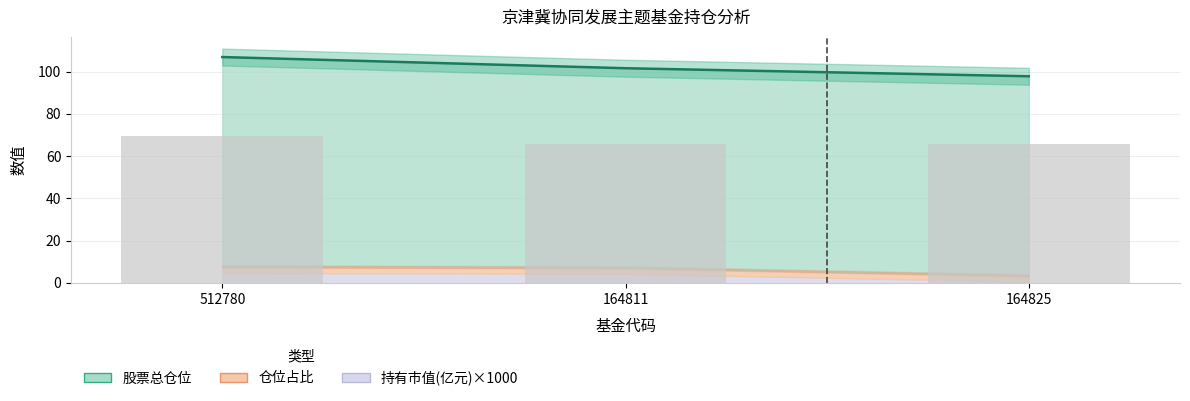

Which series has the largest range (max minus min)?

股票总仓位